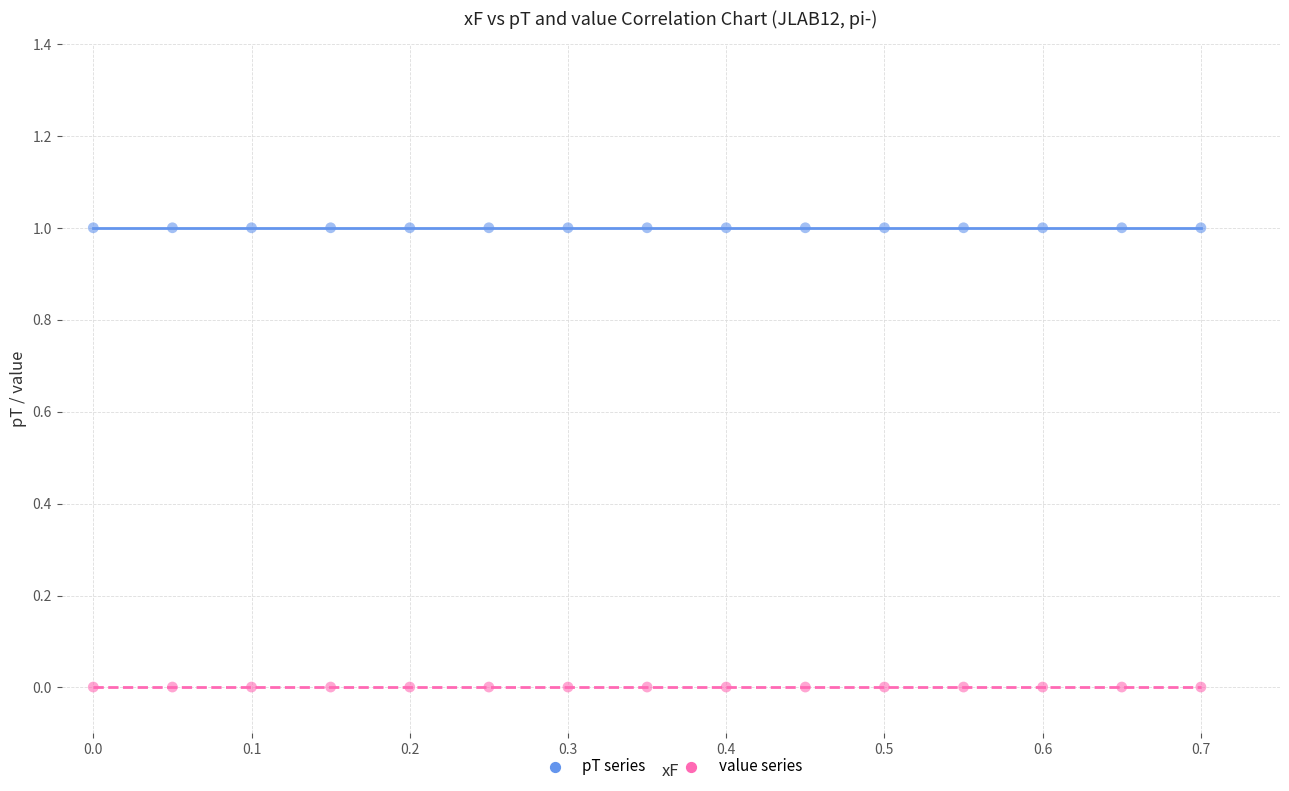

Count the number of points in this scatter plot.

30